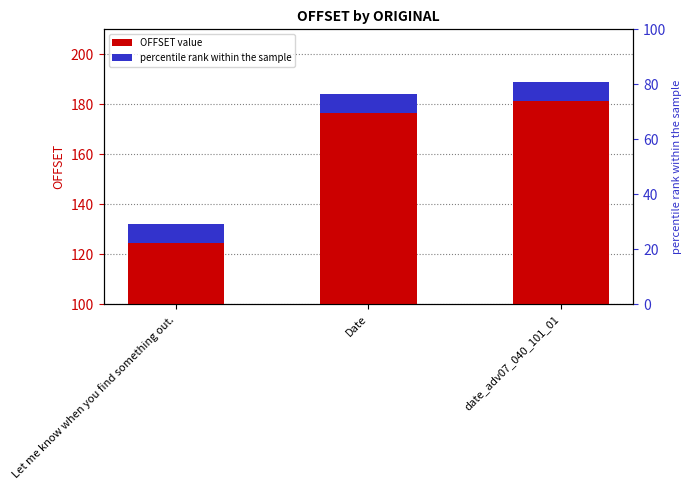

True or false: the data shows 273 at date_adv07_040_101_01.

False